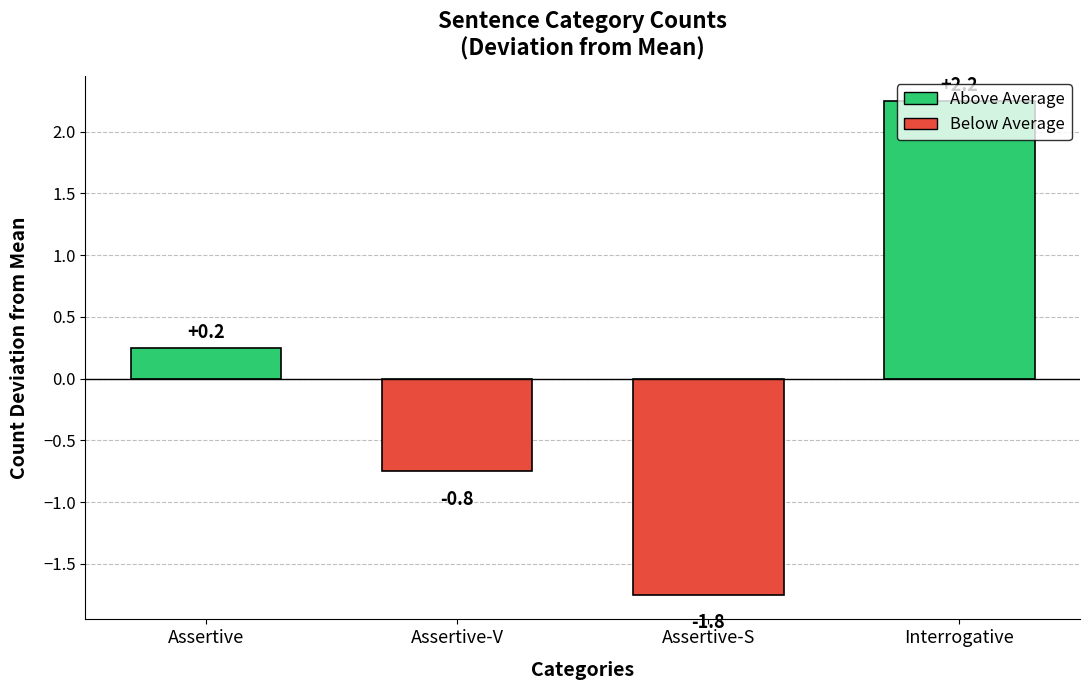

List the labels in order of value, smallest first.

Assertive-S, Assertive-V, Assertive, Interrogative